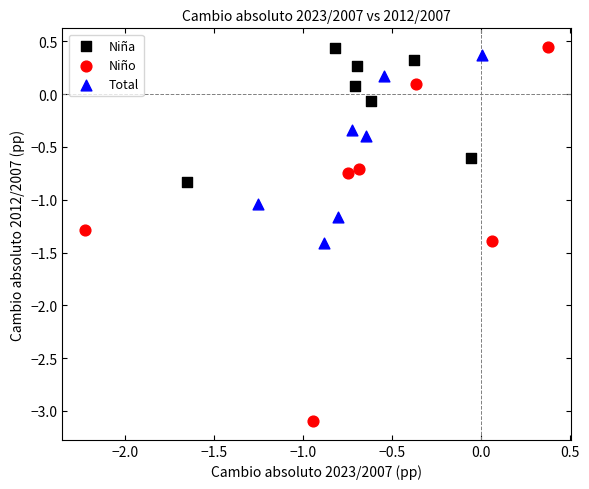

Which series has the widest spread of Y values?

Niño